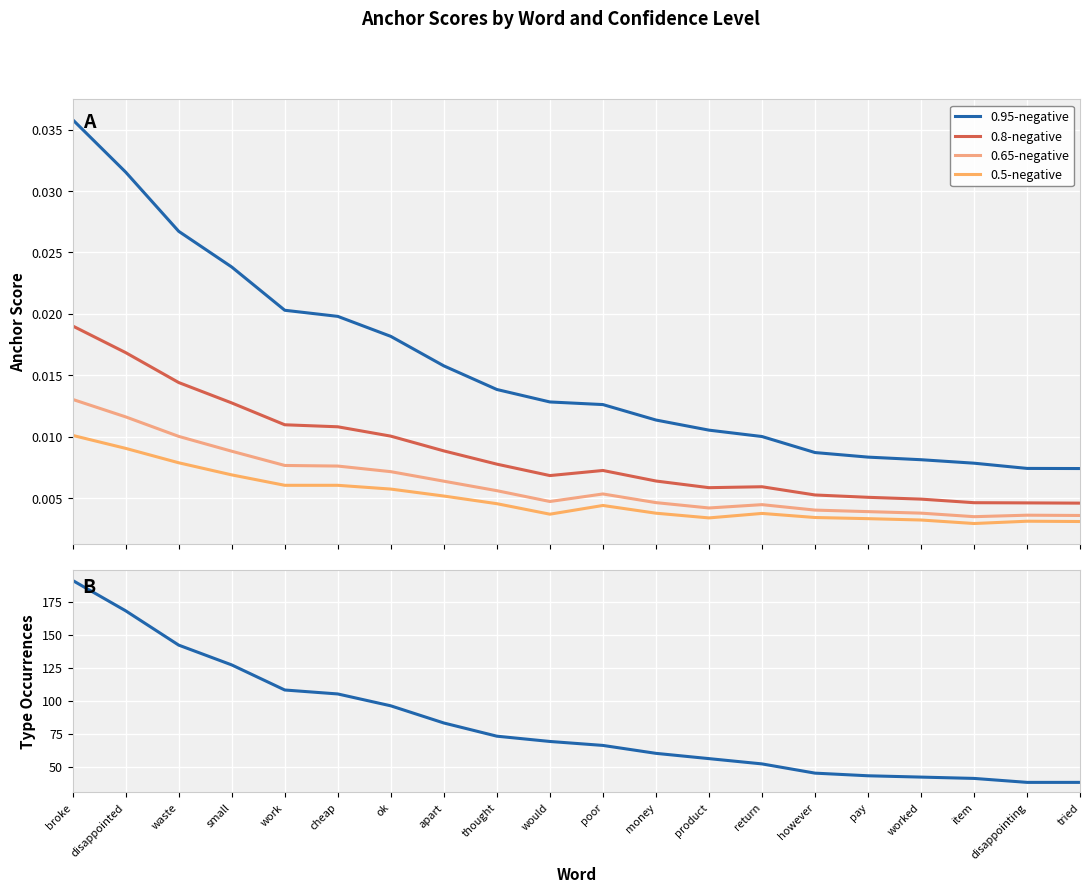

True or false: 0.8-negative and 0.95-negative cross at least once.

False